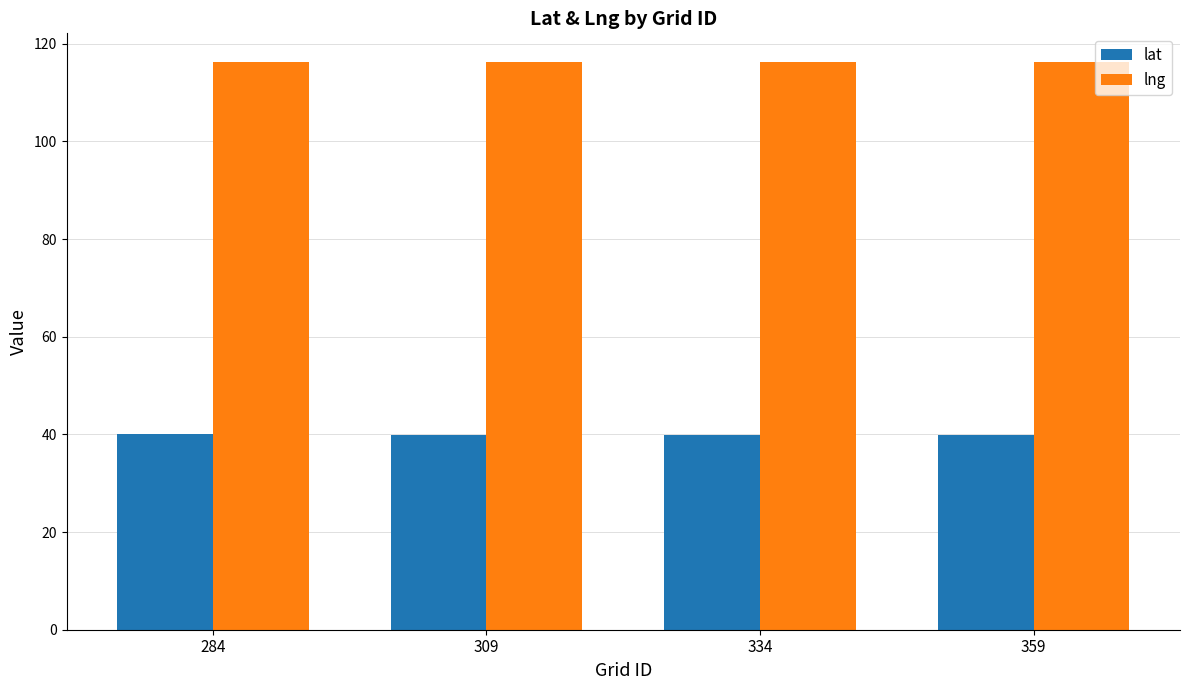

What is the smallest value displayed?

39.9